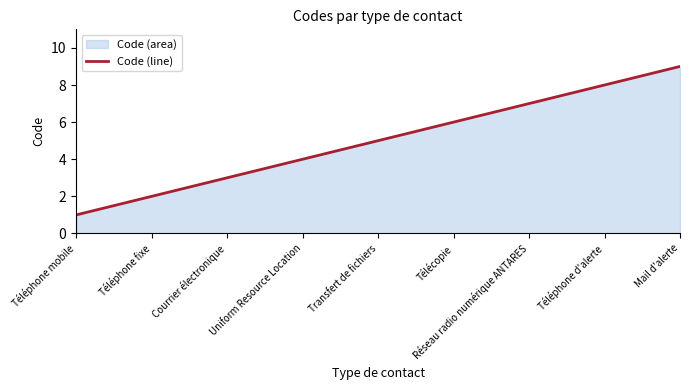

Is it true that the value at Téléphone d'alerte is 14?

False